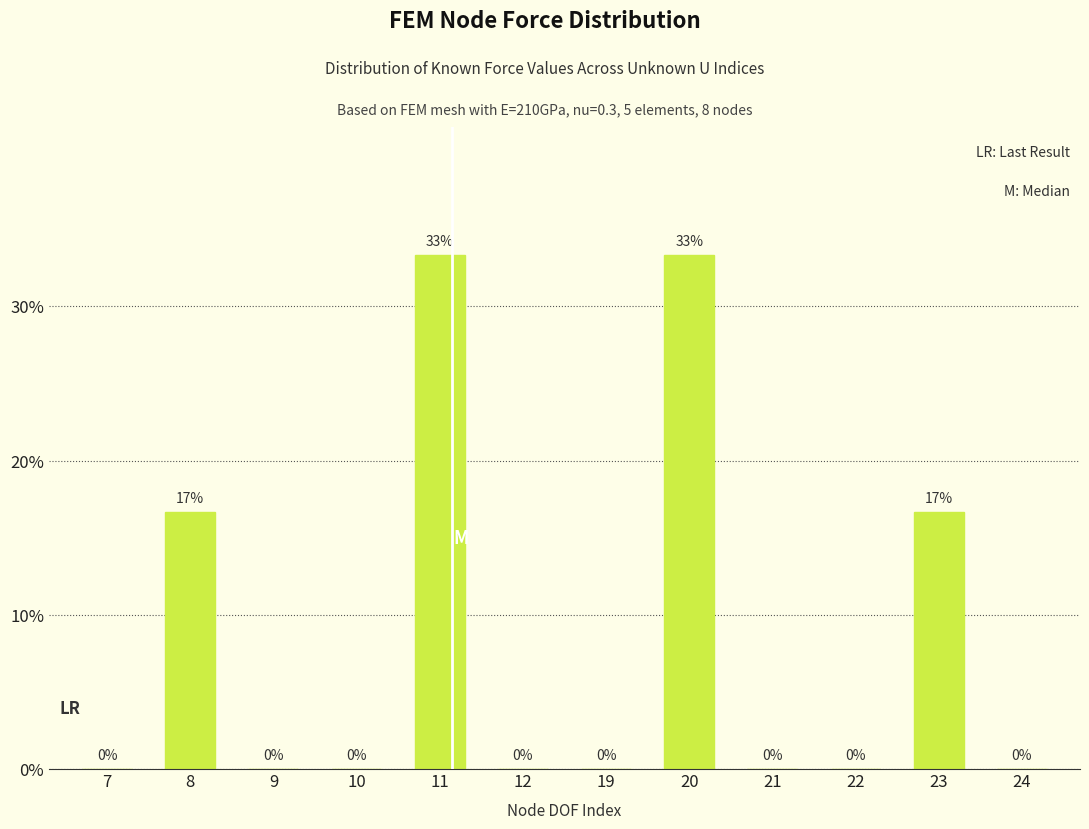

What is the maximum value shown in the chart?

33.3